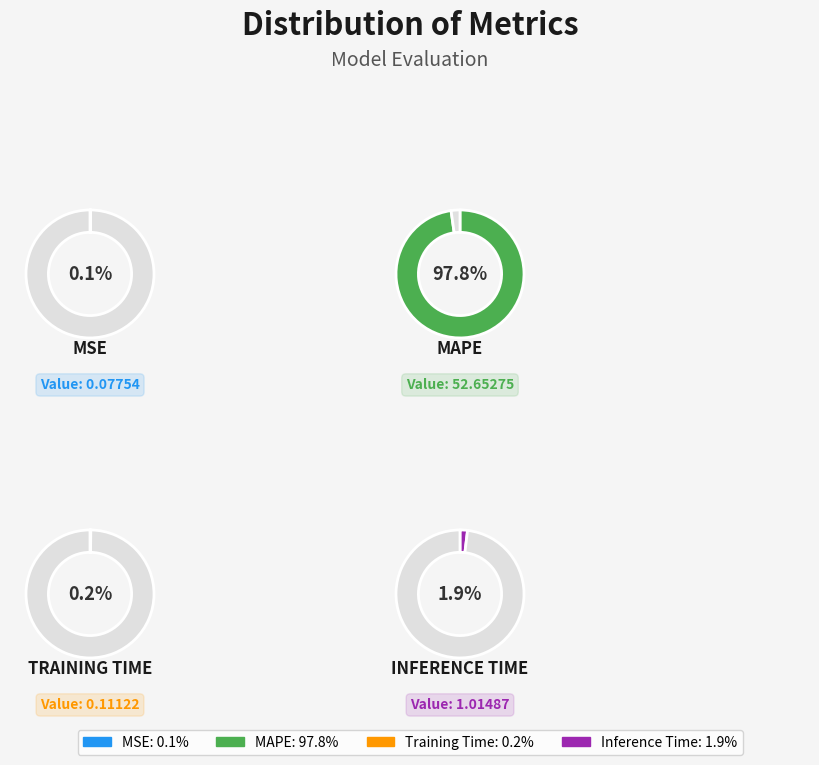

True or false: Training Time accounts for 1% of the total.

False